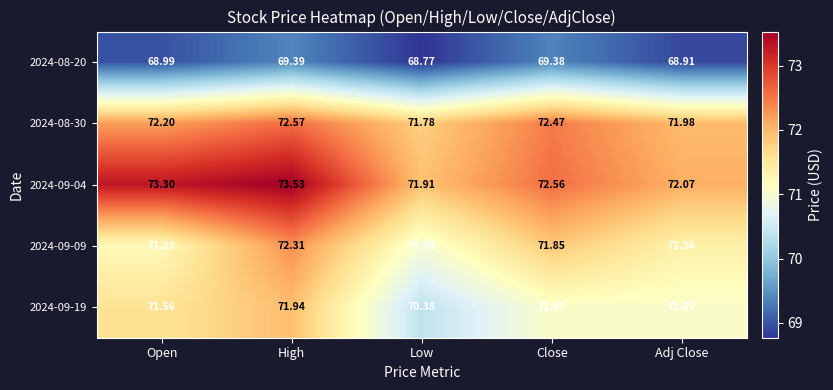

List the labels in order of 2024-09-09 value, smallest first.

Low, Open, Adj Close, Close, High